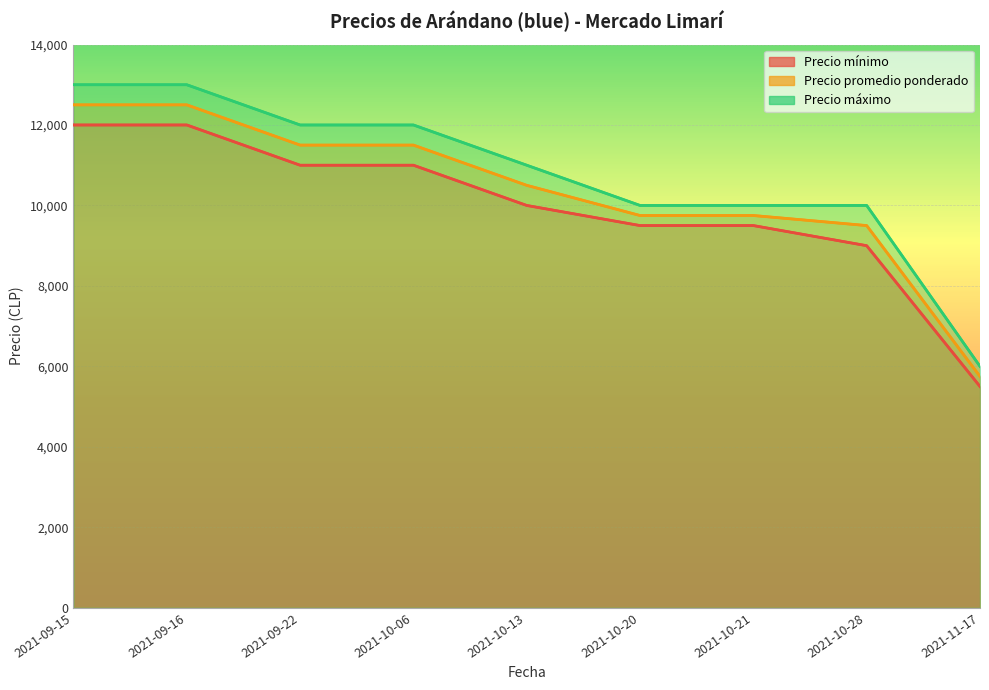

True or false: Precio promedio ponderado and Precio máximo intersect in this chart.

False